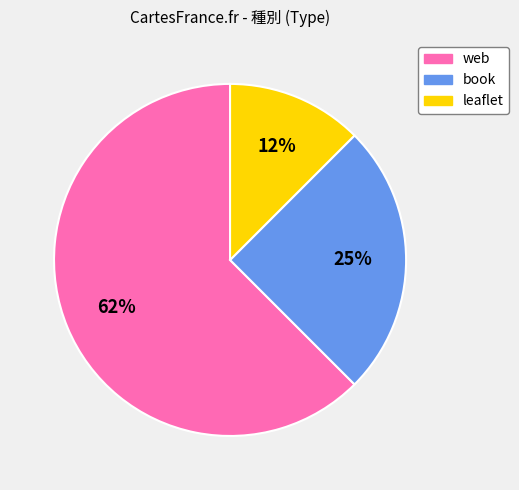

The leaflet slice represents 12% of the pie. True or false?

True